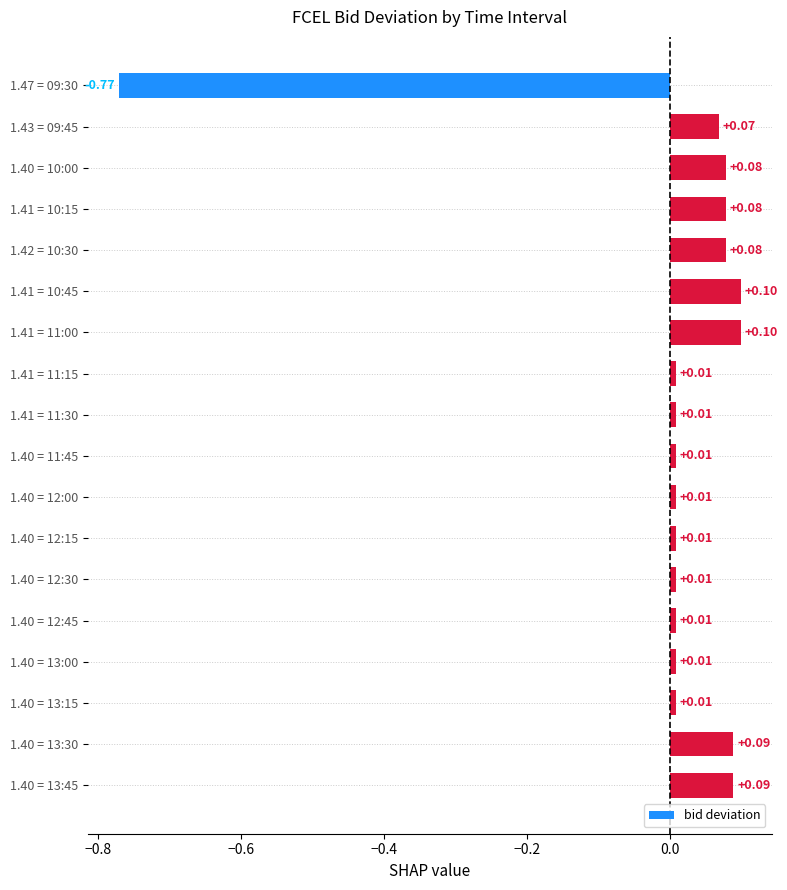

At which category does the chart reach its minimum across all series?

1.47 = 09:30